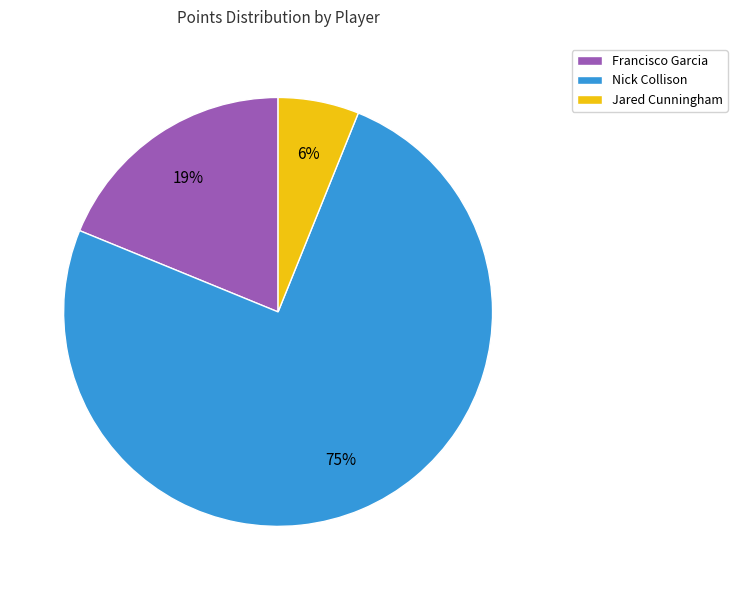

Which has a higher value, Nick Collison or Jared Cunningham?

Nick Collison